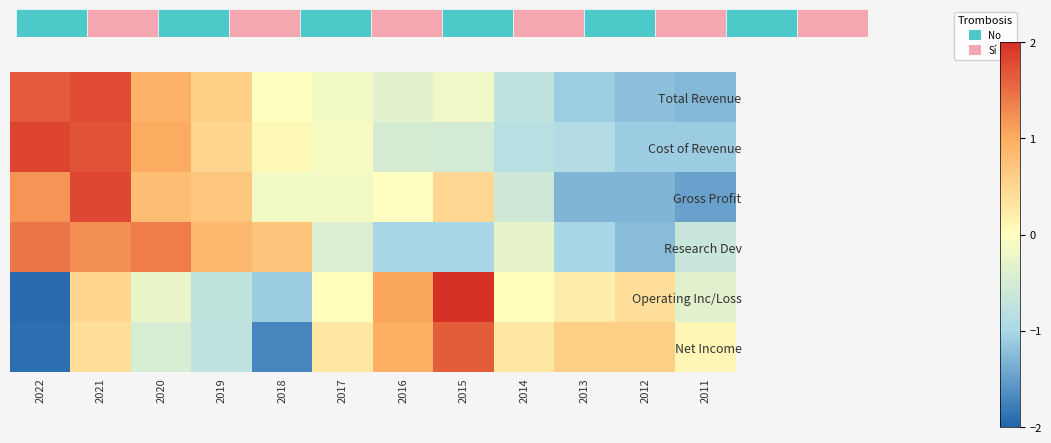

Rank the series at 2018 from lowest to highest value.

Net Income, Operating Inc/Loss, Gross Profit, Total Revenue, Cost of Revenue, Research Dev